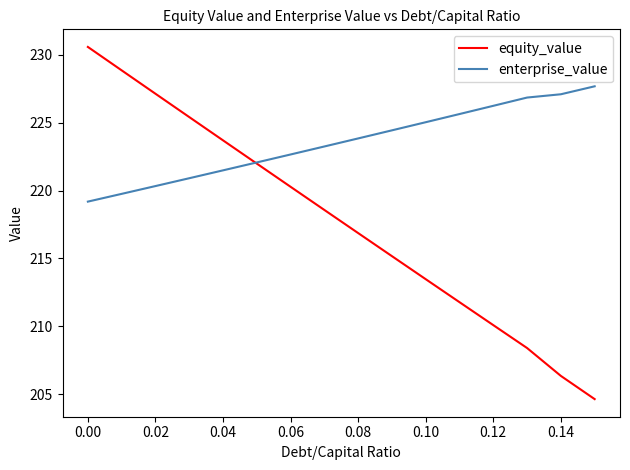

What is the maximum value for enterprise_value?

227.7